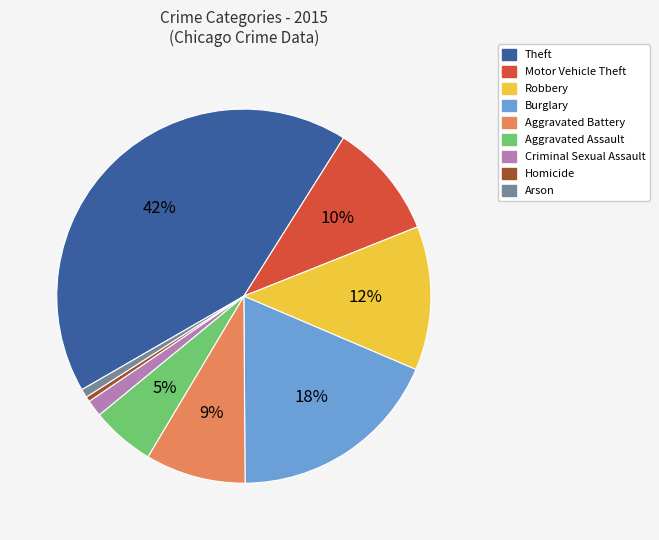

Combined, do Homicide and Robbery account for over 50%?

No